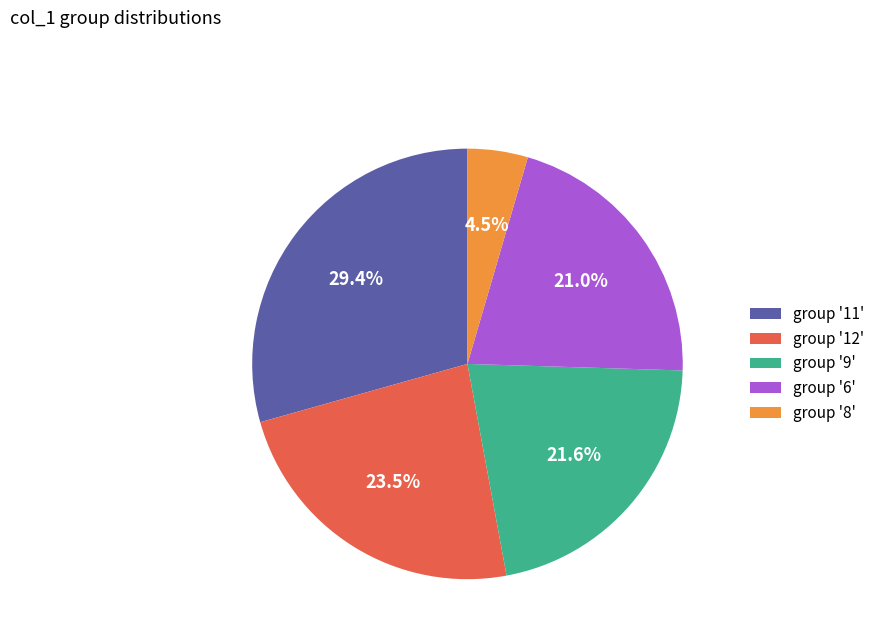

Does group '8' account for over 50% of the chart?

No